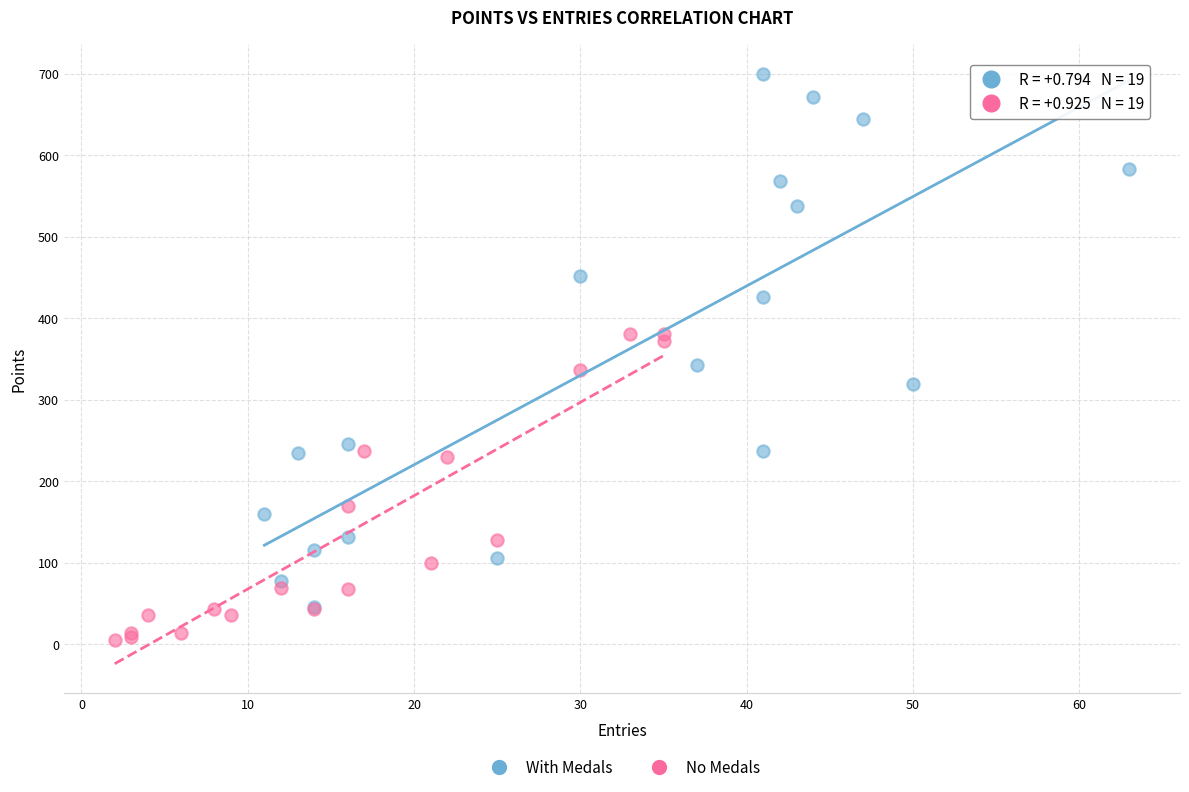

Which series reaches the minimum Y coordinate?

No Medals